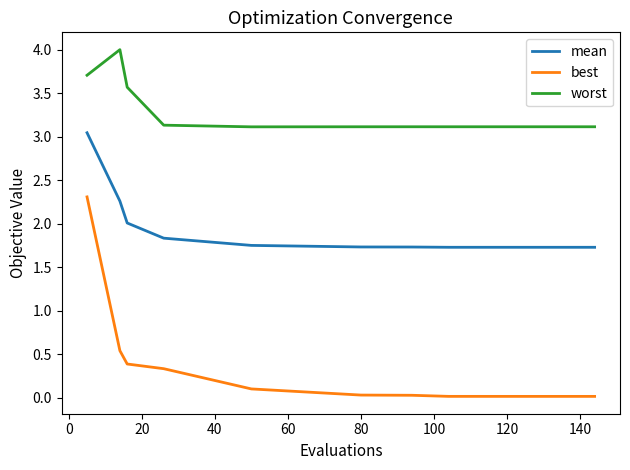

What is the maximum value for best?

2.3